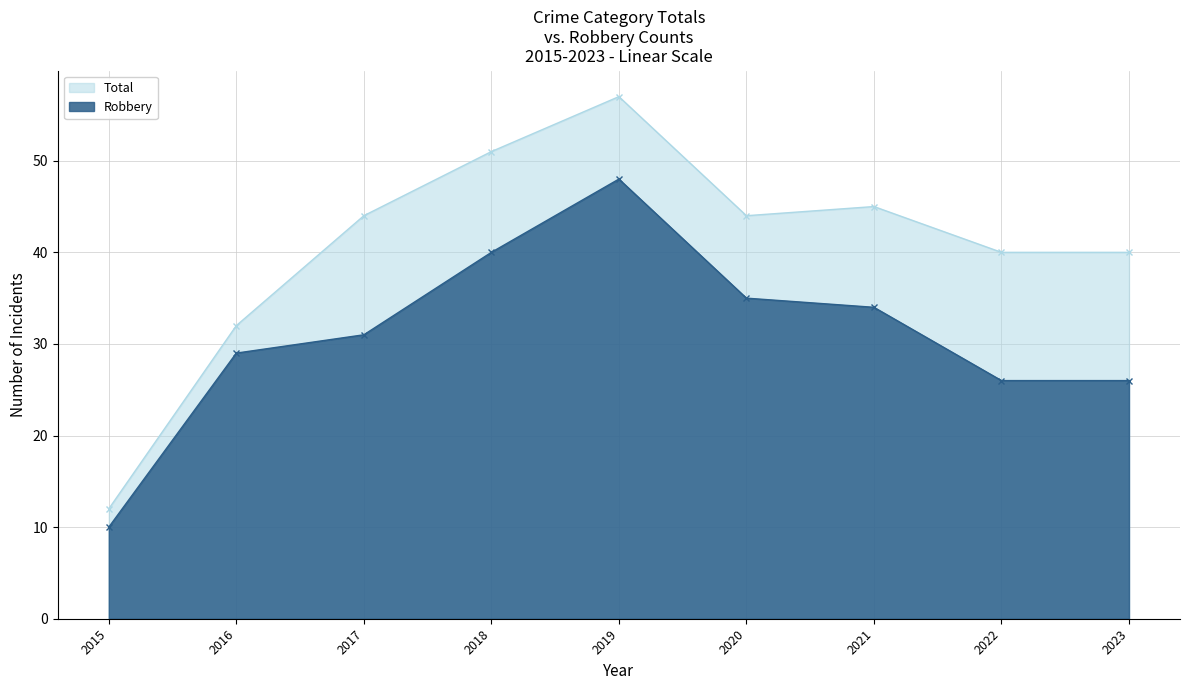

Is the value of Total at 2015 greater than the value of Robbery at 2018?

No